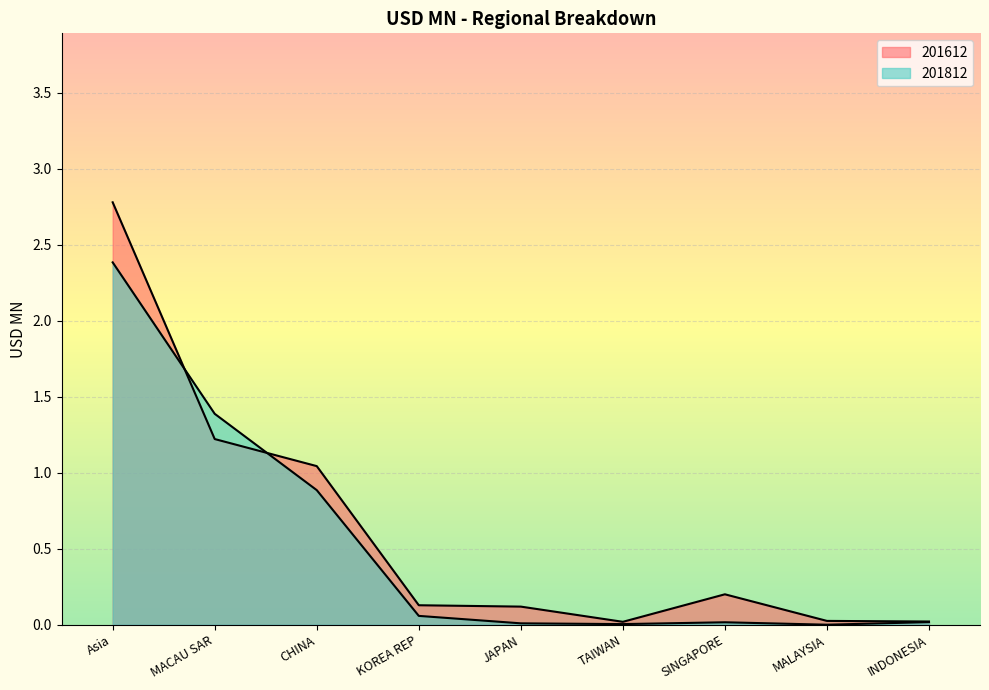

True or false: 201812 has more than 0 interior local peaks.

True